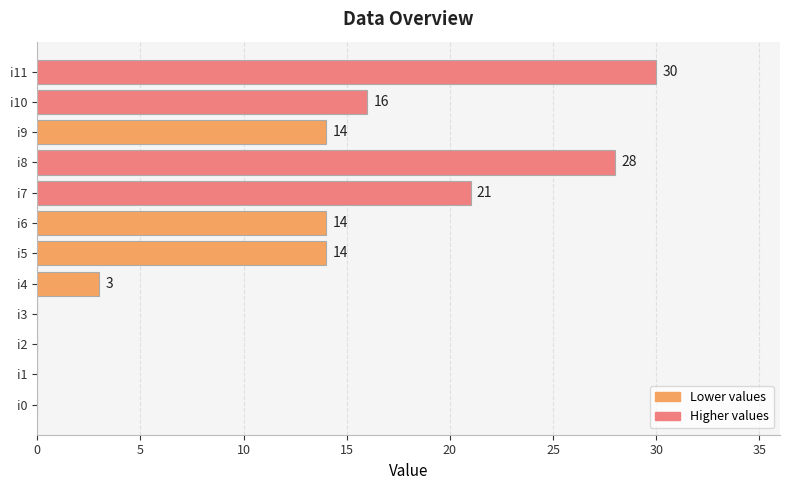

How many categories are shown in the chart?

12